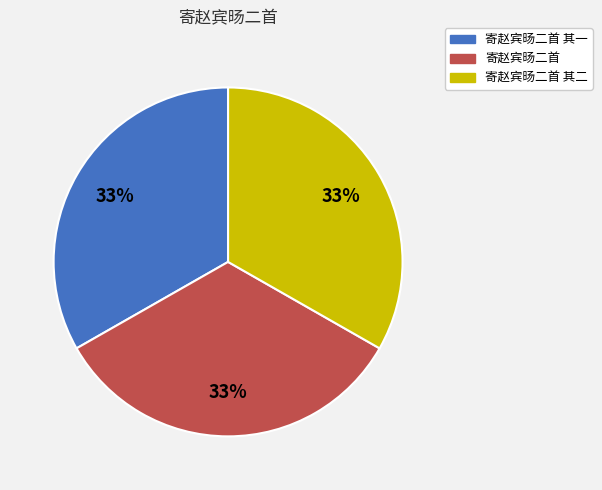

What percentage is the 寄赵宾旸二首 其一 slice, to the nearest percent?

33%